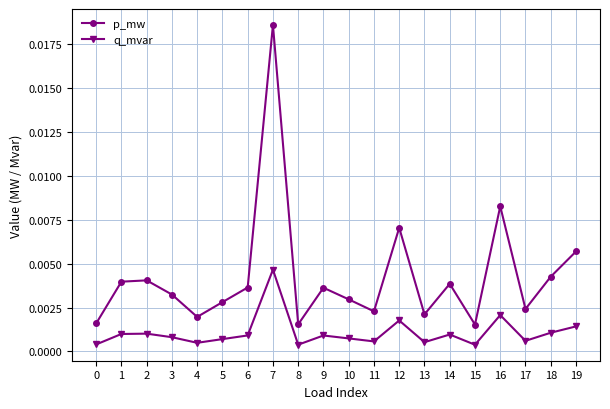

Rank the series by their maximum value, from lowest to highest.

q_mvar, p_mw